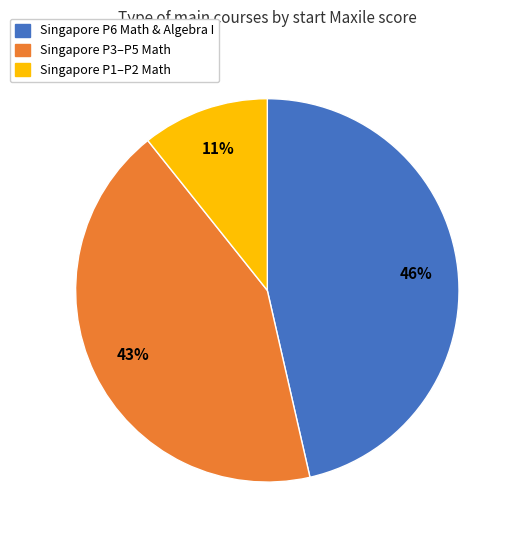

Does any single category account for the majority?

No